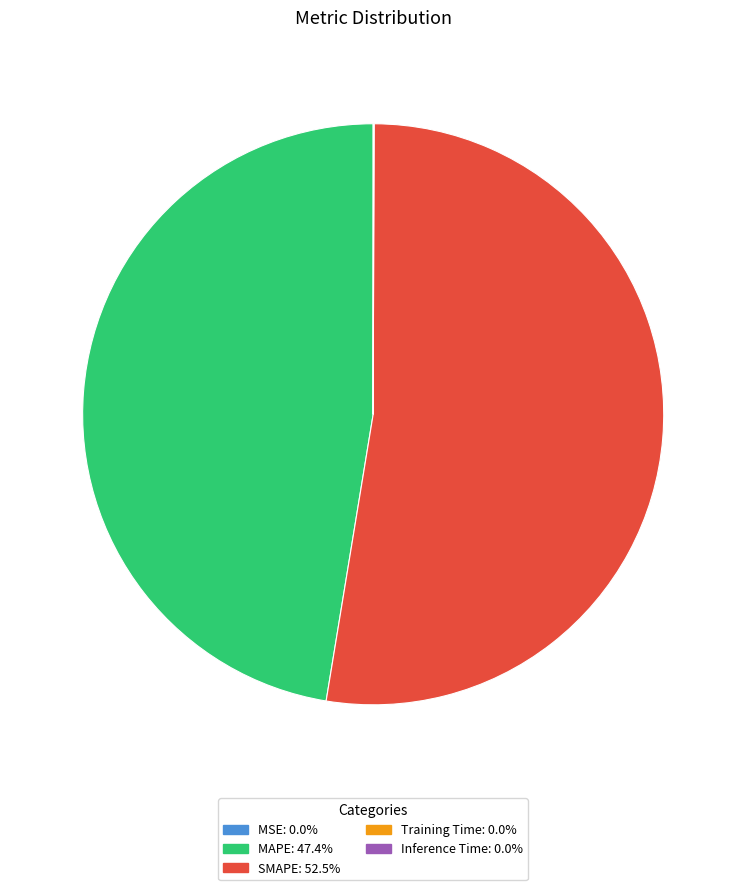

Does any single category account for the majority?

Yes